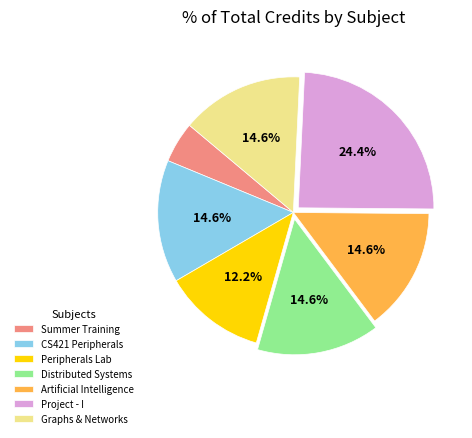

What is the ratio of the value at CS421 Peripherals to the value at Artificial Intelligence?

1.0